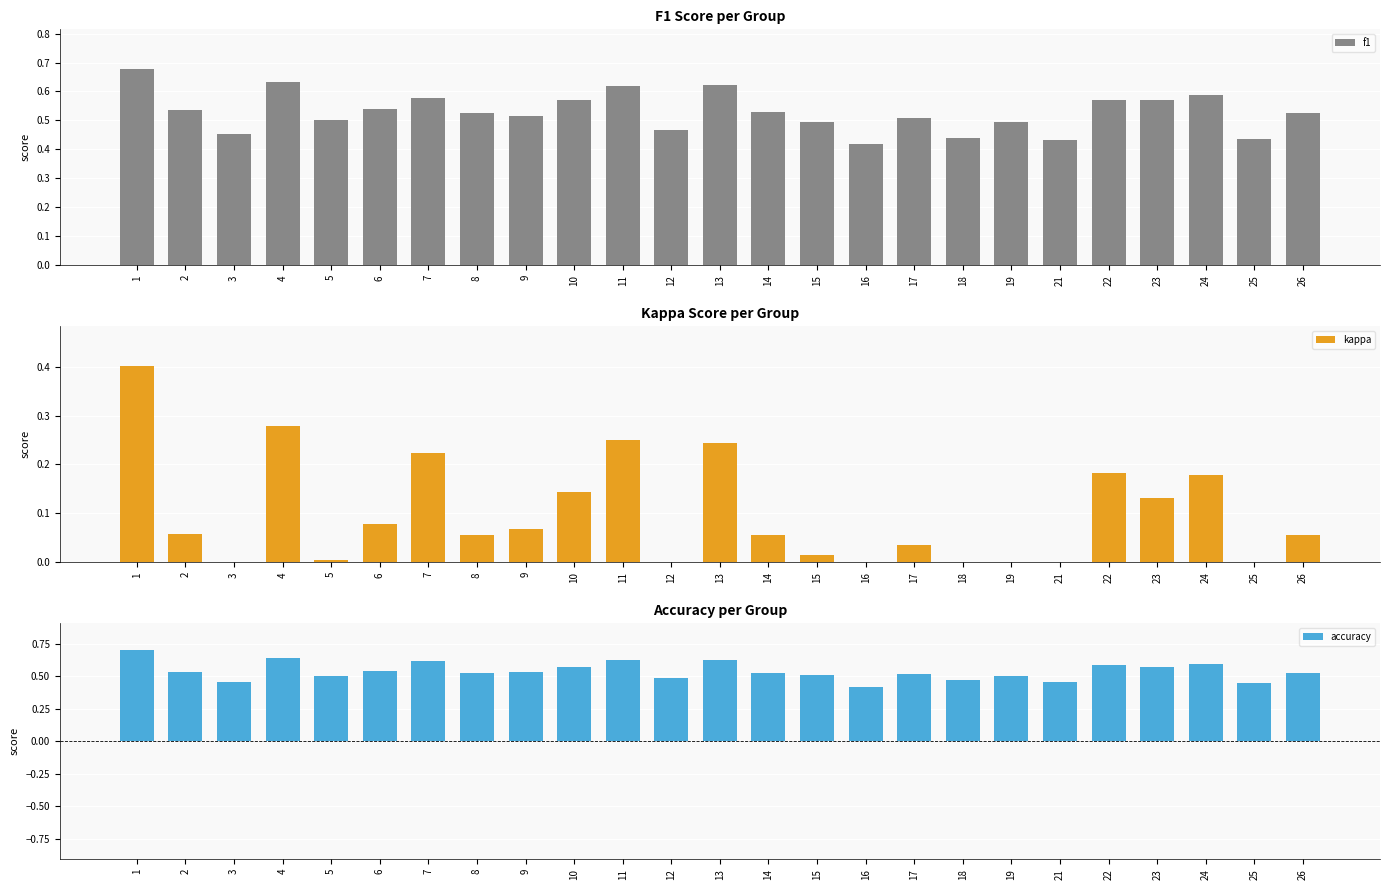

The value of f1 at 18 is 0.7. True or false?

False